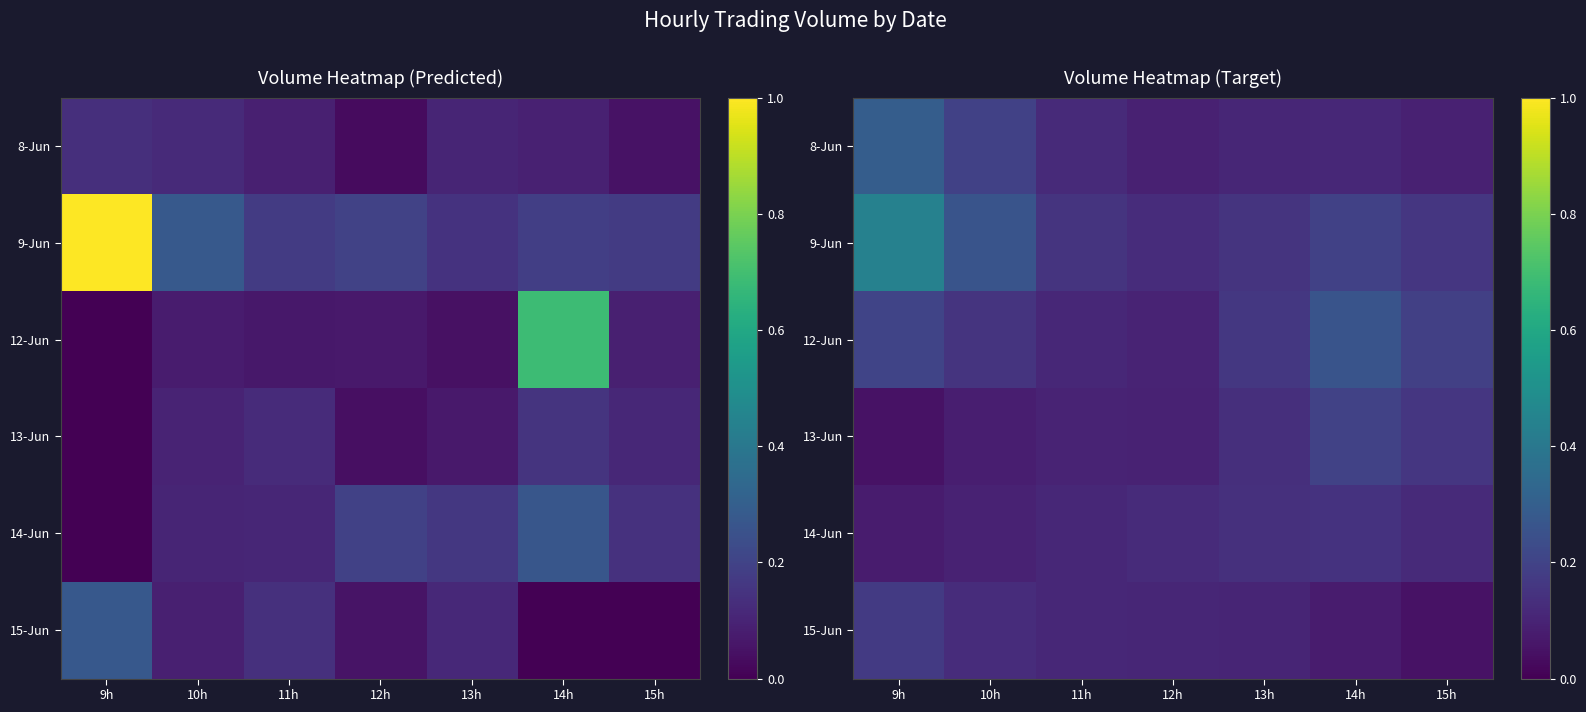

What is the total value across all series at 10h?

0.9